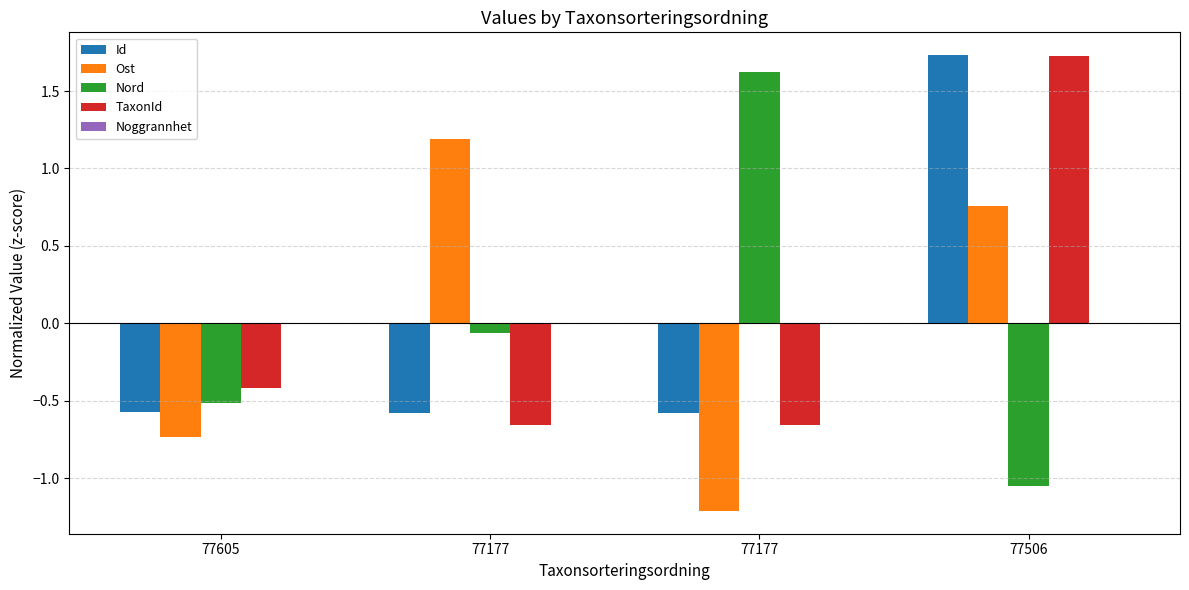

What is the total value across all series at 77506?

3.2